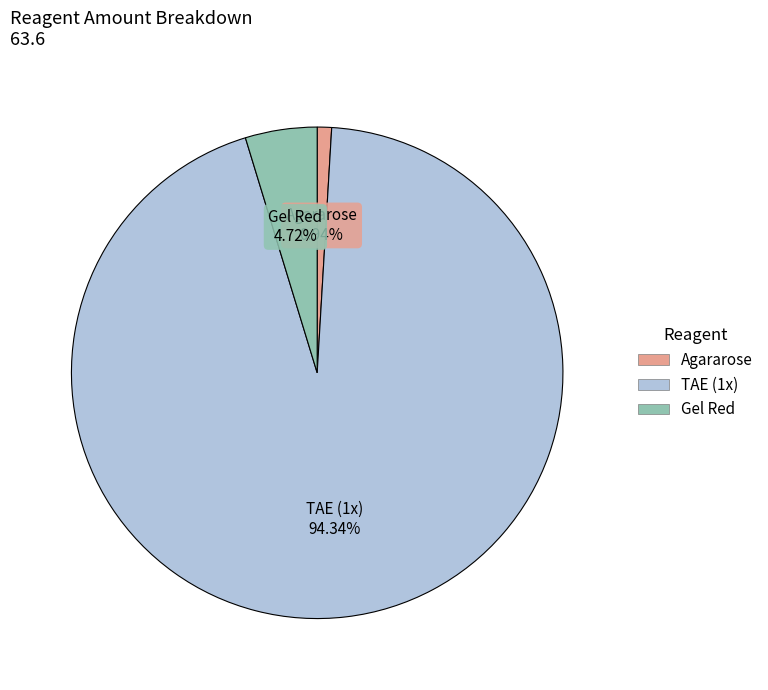

To the nearest percent, what is the difference between the largest and smallest slice percentages?

93%